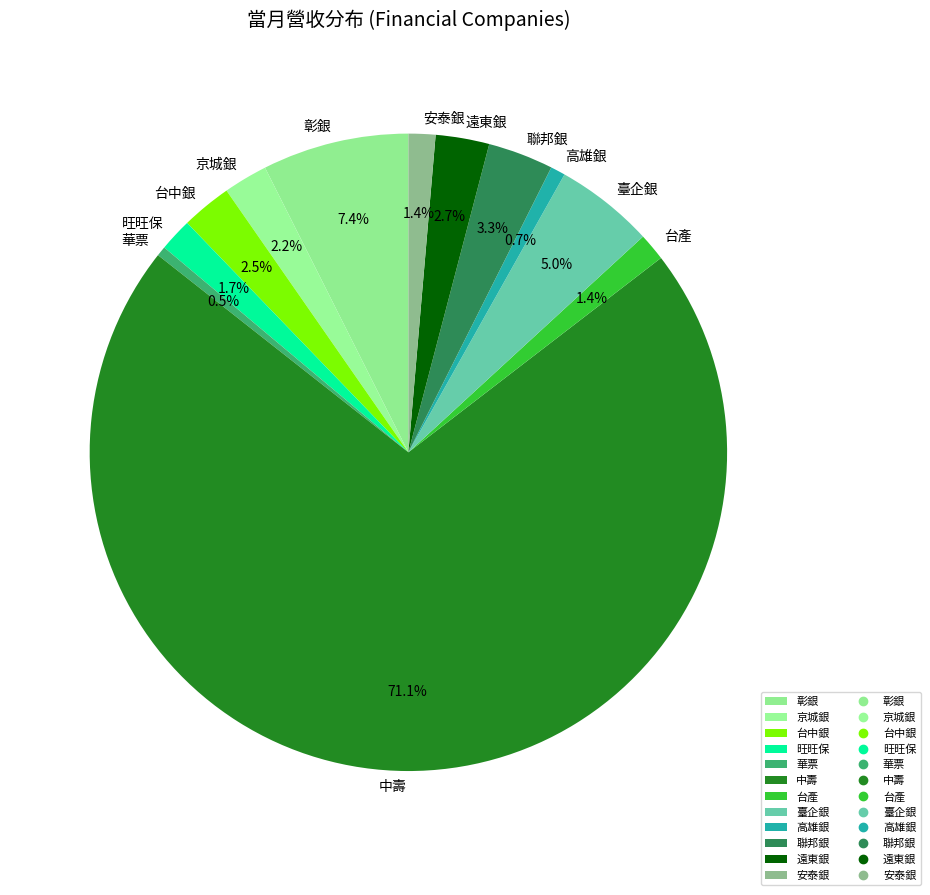

Combined, do 台產 and 遠東銀 account for over 50%?

No